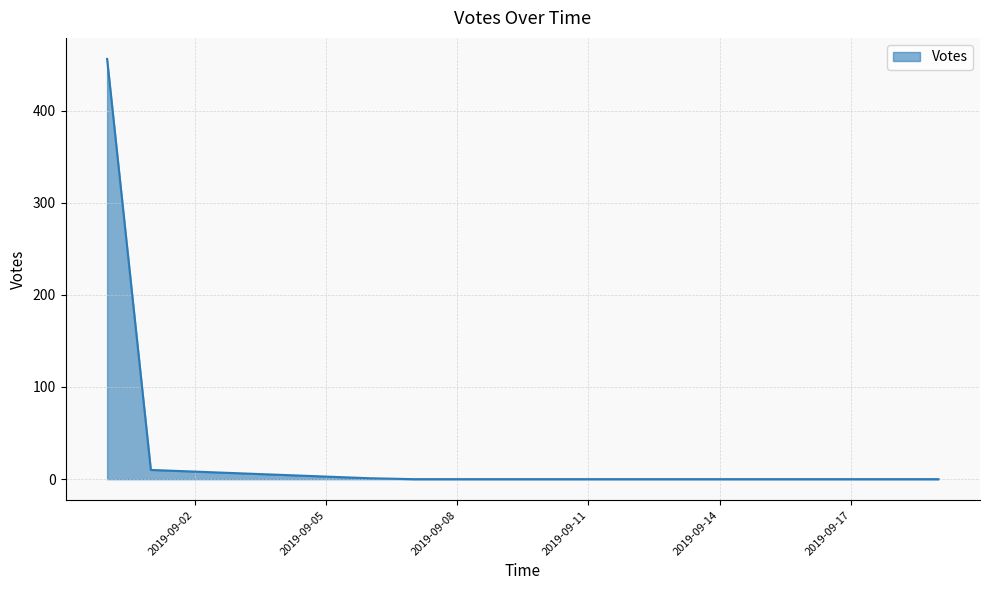

What is the greatest value displayed?

456